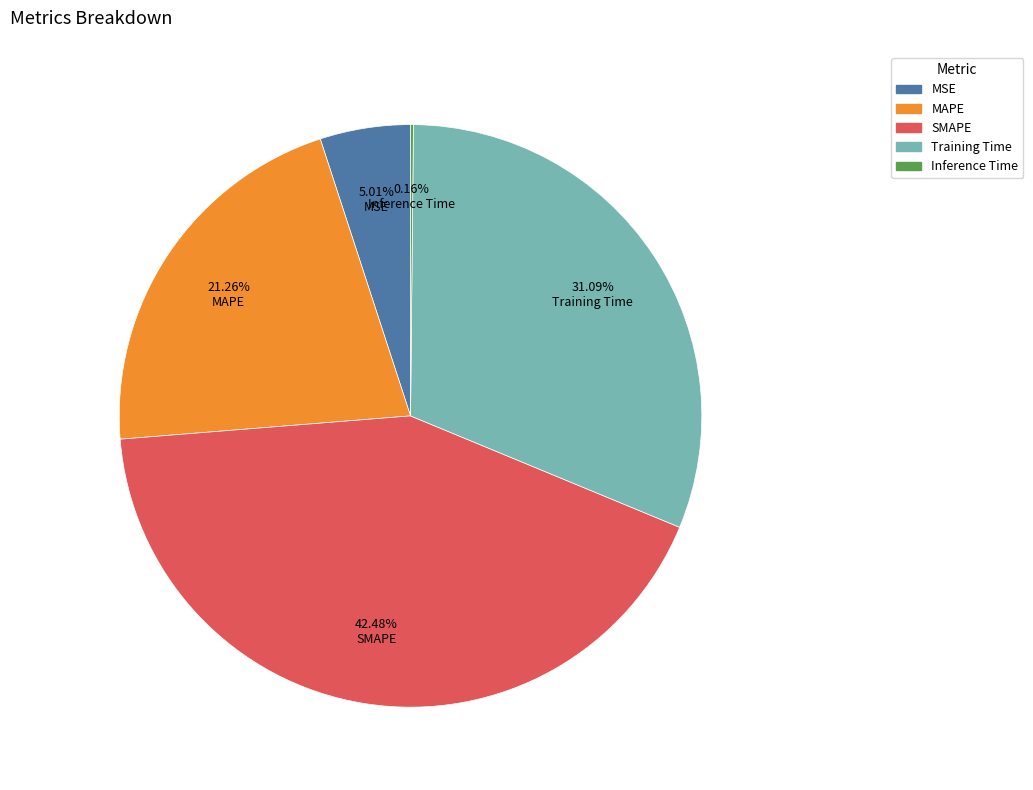

Does any single category account for the majority?

No